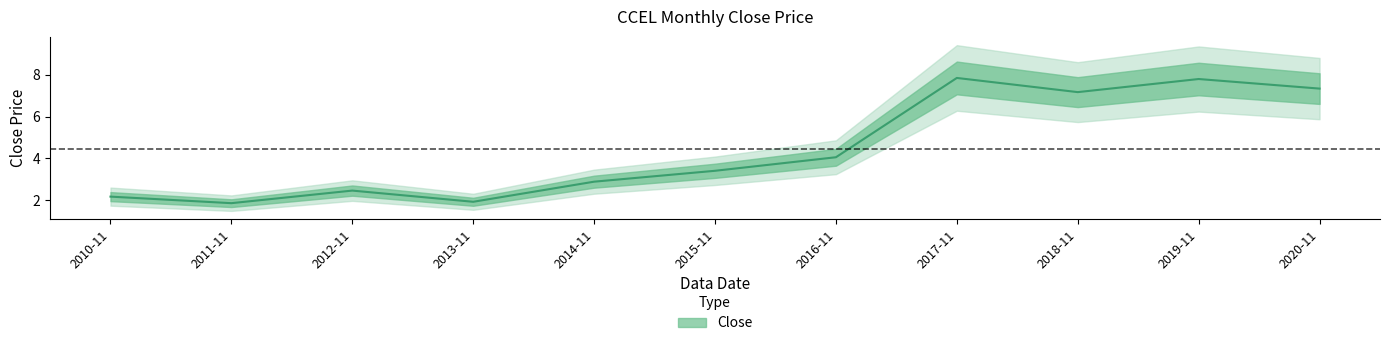

Does the chart have visible grid lines?

No